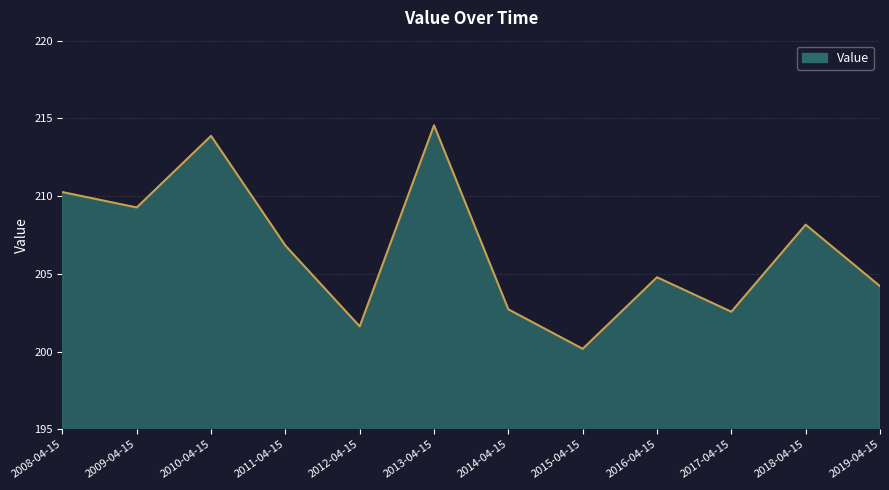

What position from the left is 2009-04-15?

2